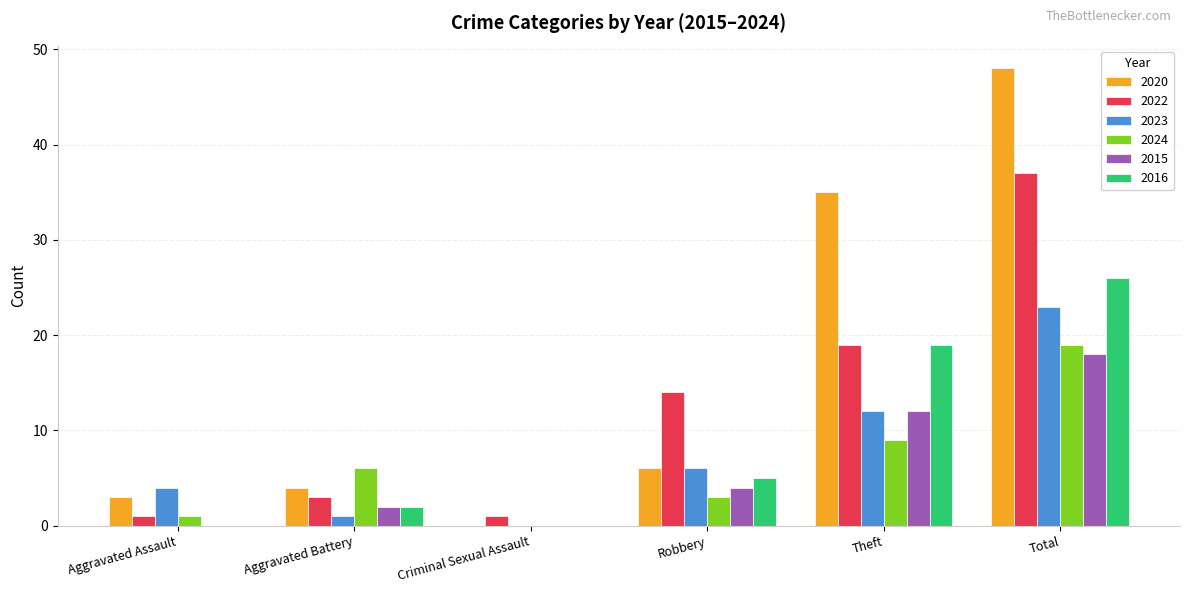

What is the maximum value shown in the chart?

48